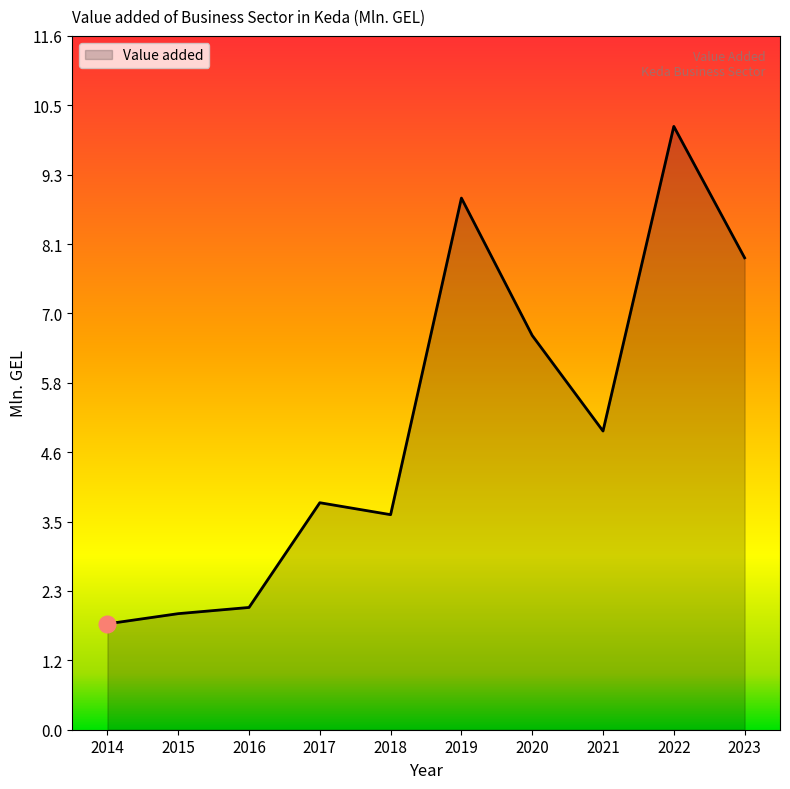

The value at 2018 is 0.7. True or false?

False